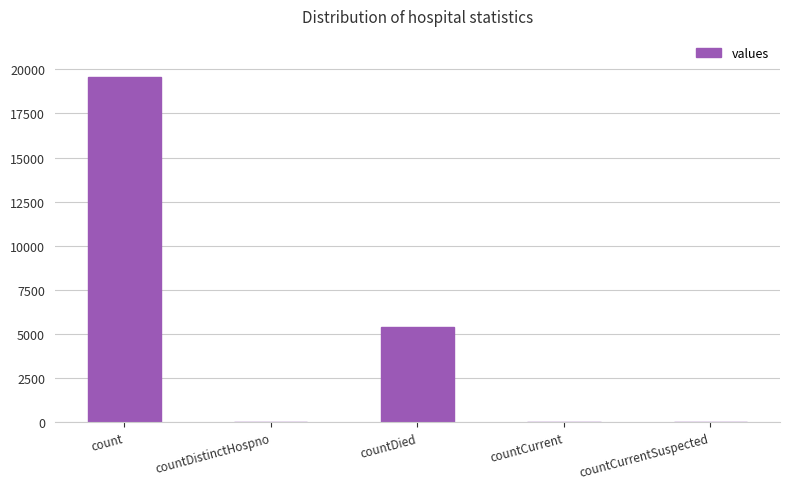

Is it true that the value at count is 26956?

False